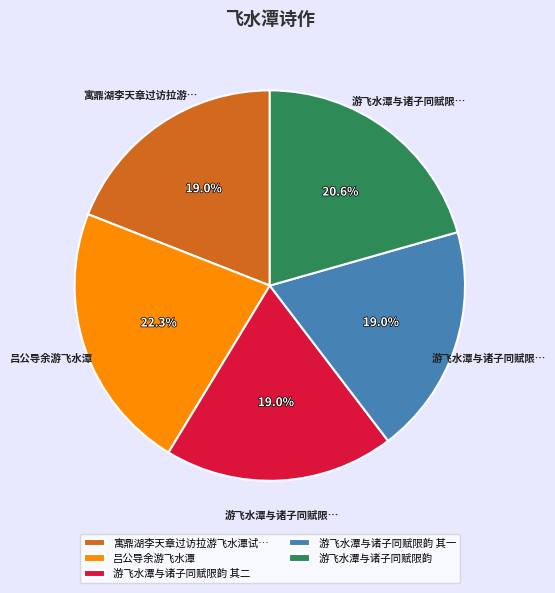

How many slices are in this pie chart?

5